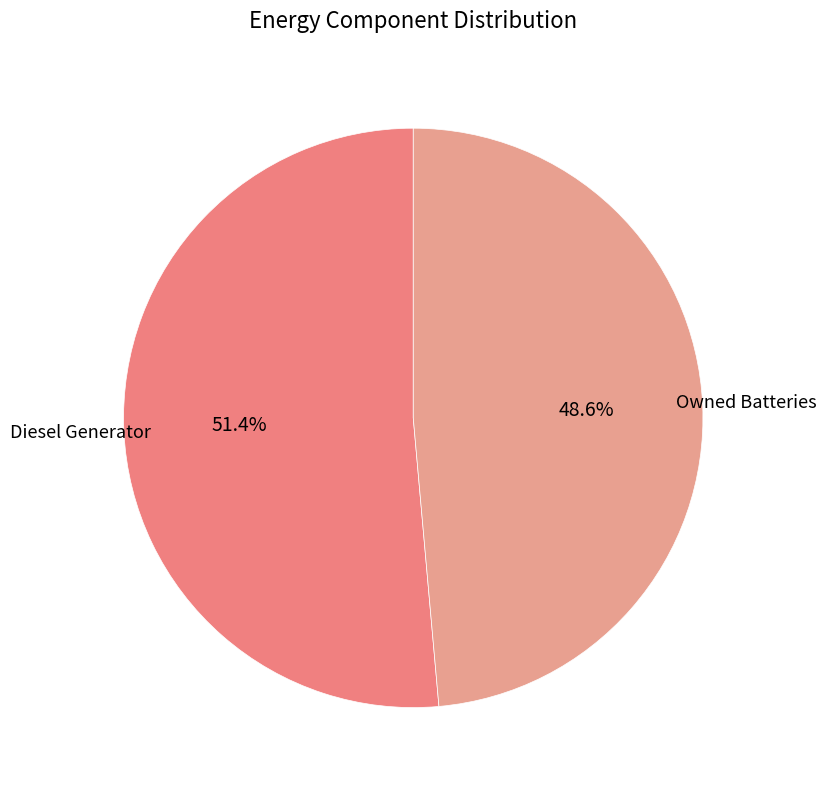

Does any single category account for the majority?

Yes